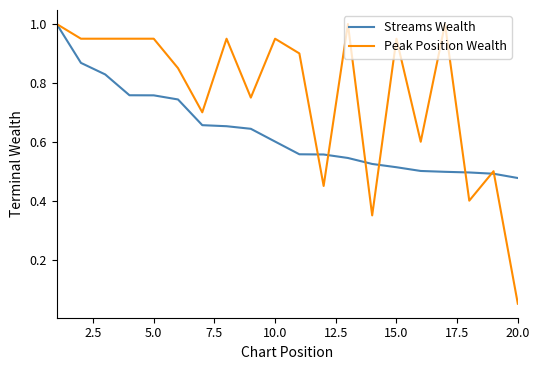

Which series has the largest range (max minus min)?

Peak Position Wealth